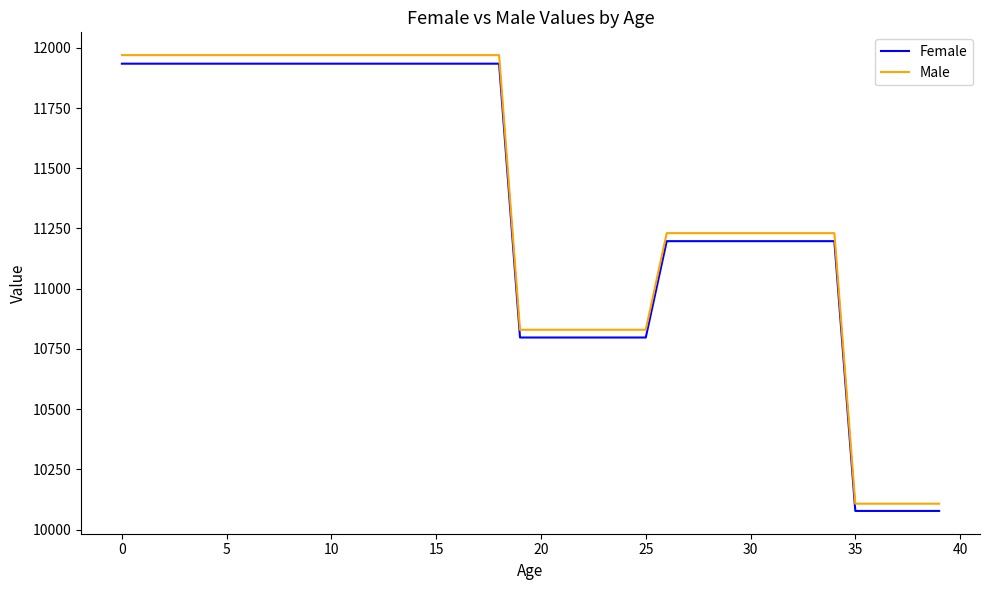

Which series has the largest range (max minus min)?

Male